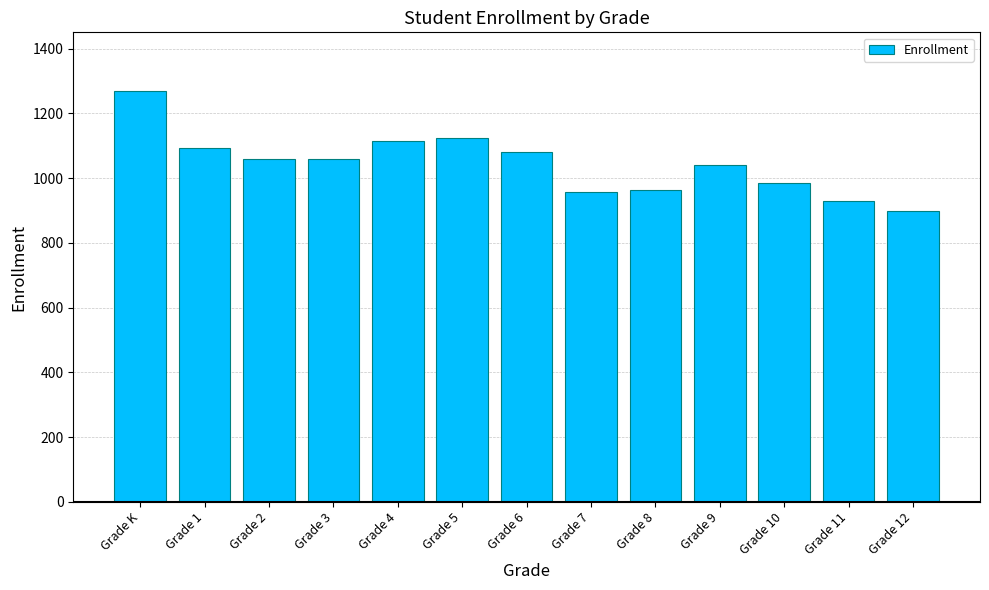

True or false: the data shows 1672 at Grade 9.

False